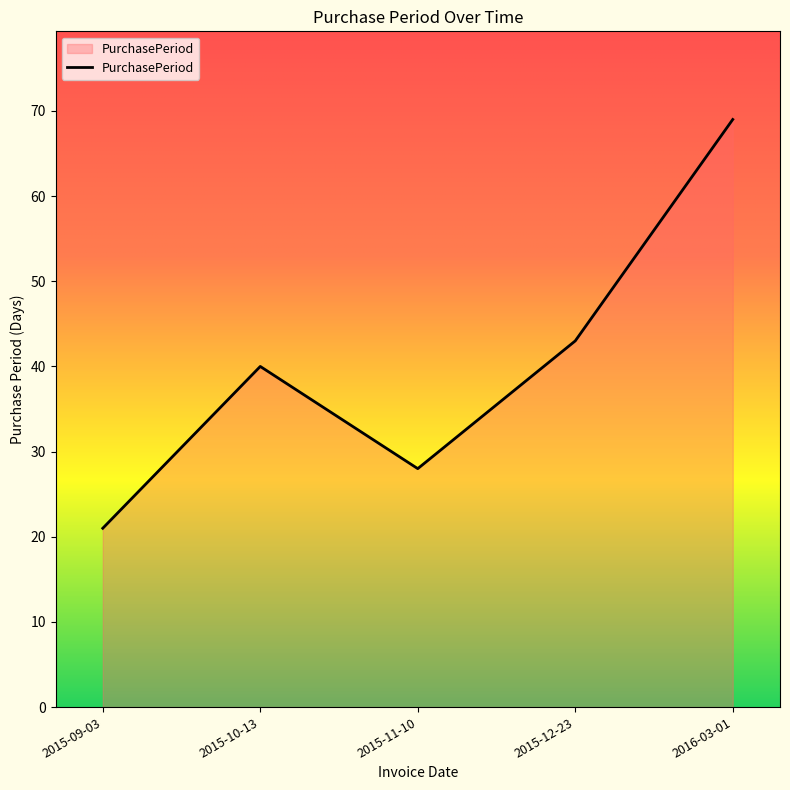

Reading left to right, list all the values displayed in this chart.

2015-09-03=21	2015-10-13=40	2015-11-10=28	2015-12-23=43	2016-03-01=69